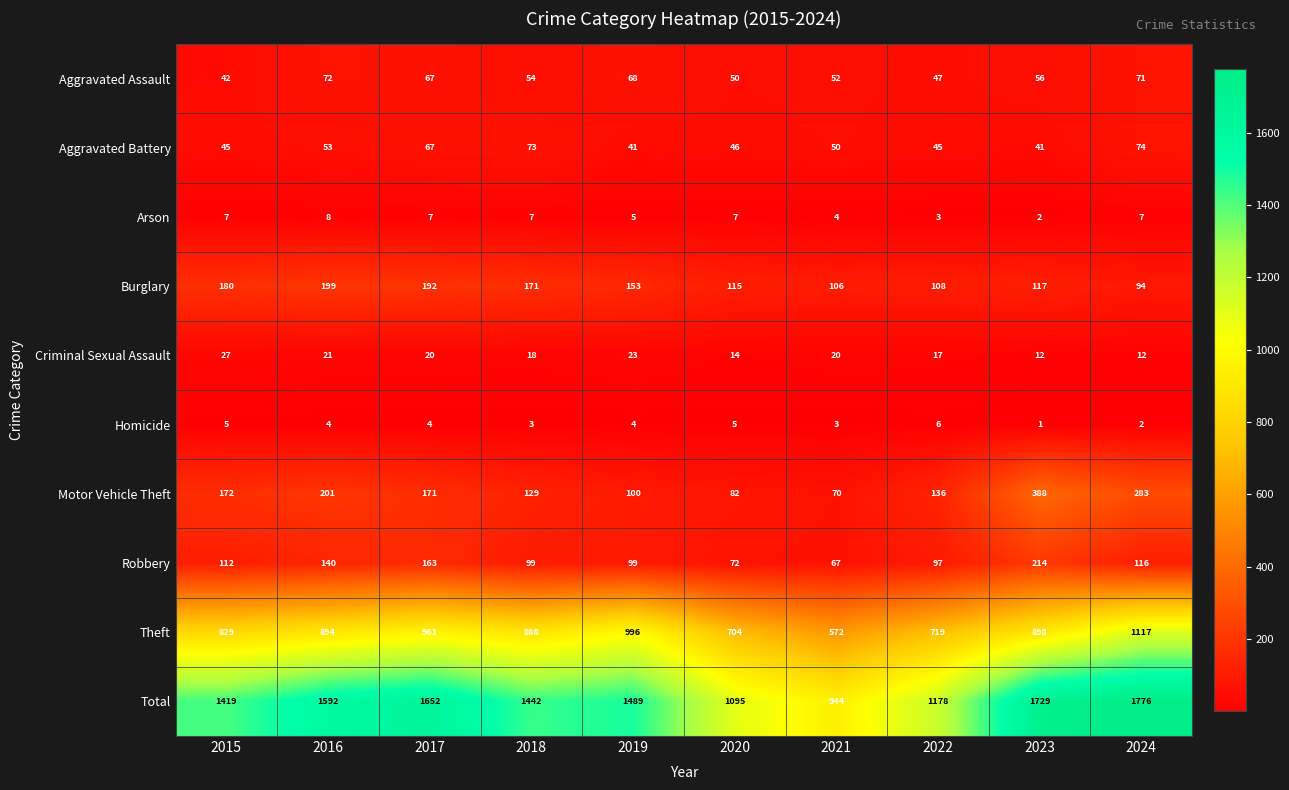

What is the difference between the maximum and minimum values in the Burglary series?

105